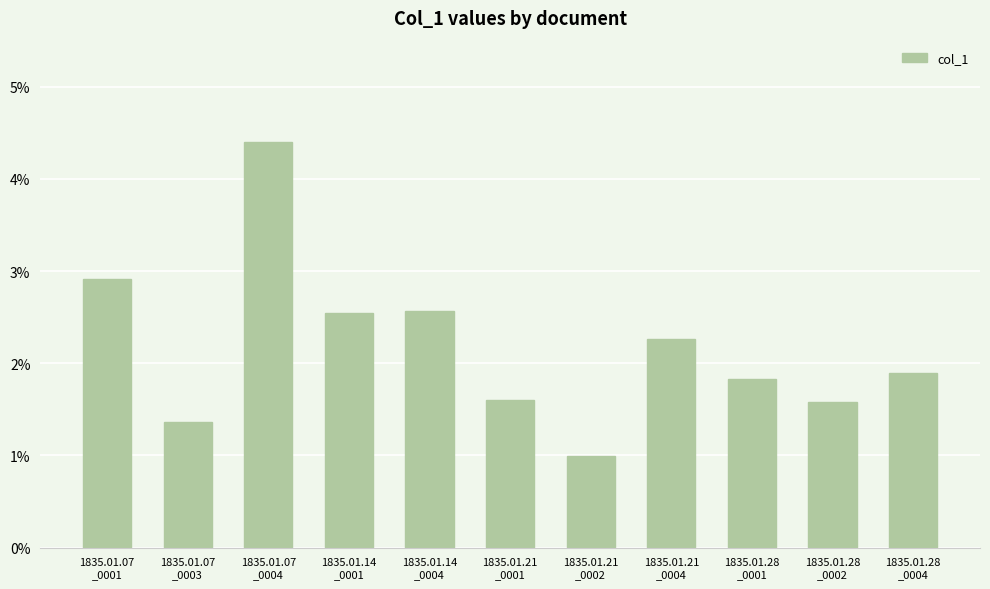

Are the bars horizontal?

No